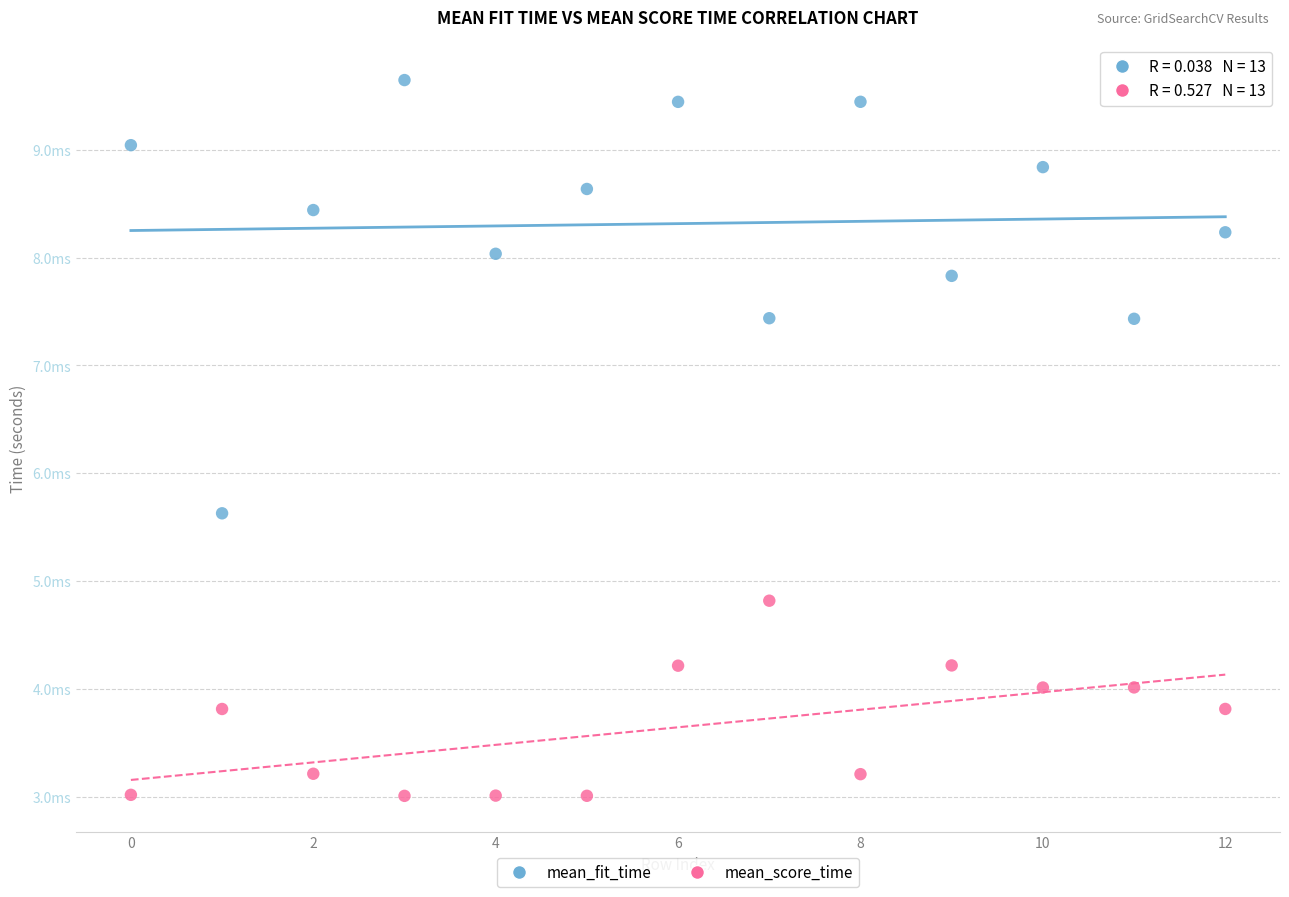

Which series has the widest spread of Y values?

mean_fit_time